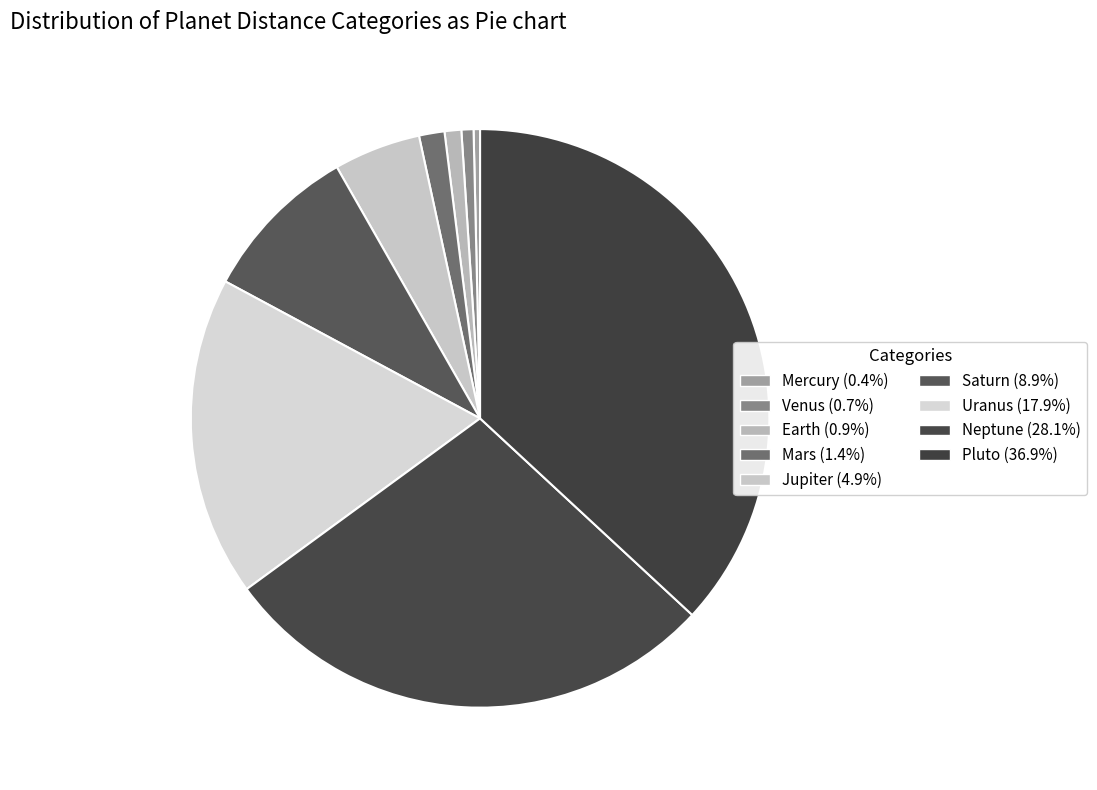

Which has a higher value, Uranus or Pluto?

Pluto